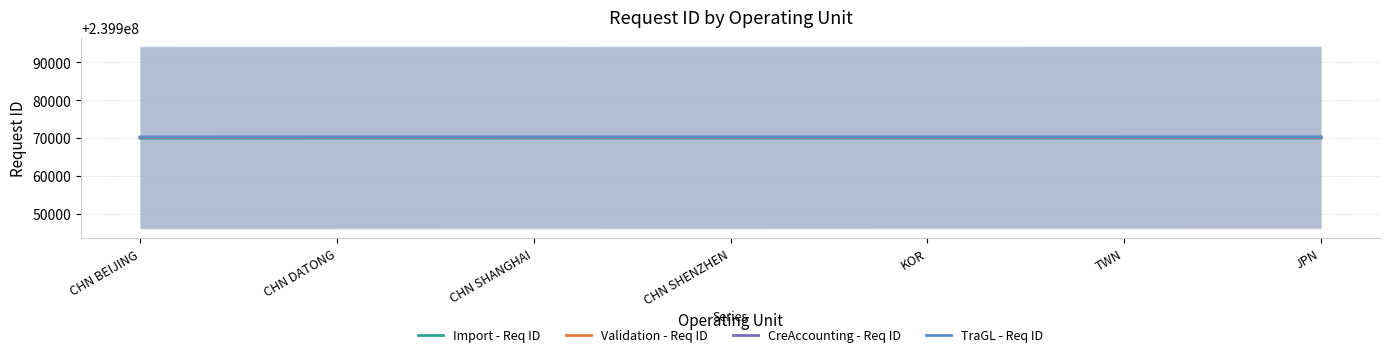

True or false: TraGL - Req ID and Import - Req ID cross at least once.

False